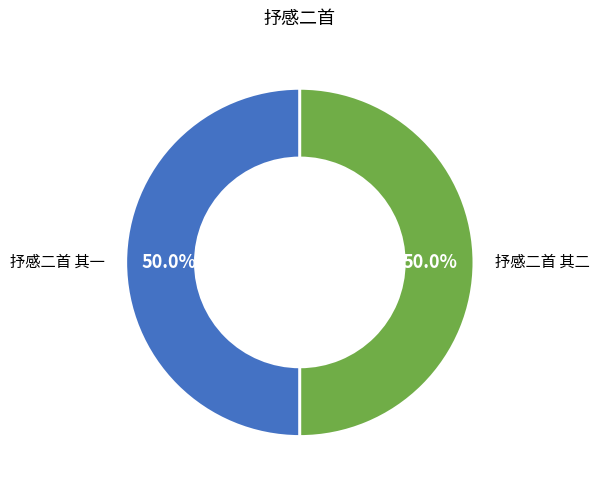

What is the ratio of the value at 抒感二首 其二 to the value at 抒感二首 其一?

1.0